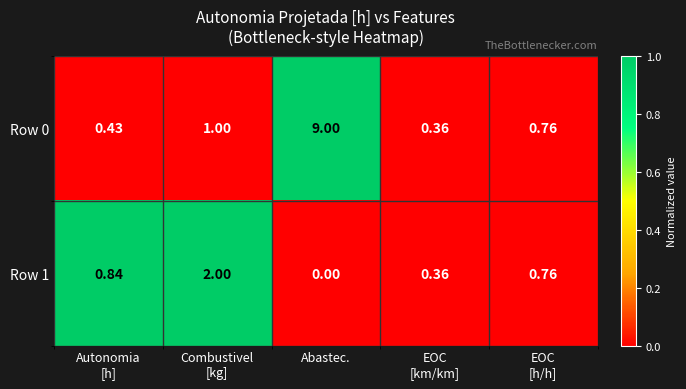

Which label corresponds to the largest value in the chart?

Abastec.